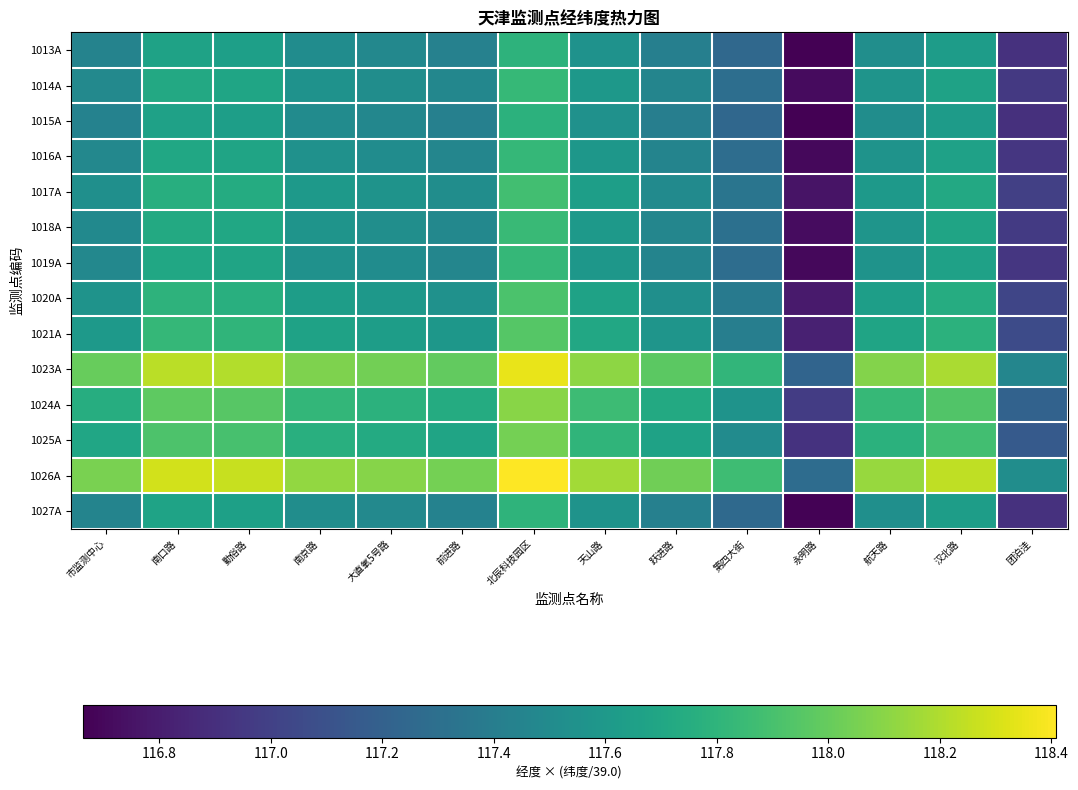

Reading right to left, list all the values displayed in this chart.

1013A: 团泊洼=116.9	汉北路=117.6	航天路=117.5	永明路=116.7	第四大街=117.3	跃进路=117.4	天山路=117.6	北辰科技园区=117.8	前进路=117.4	大直氧5号路=117.5	南京路=117.5	勤俗路=117.6	南口路=117.7	市监测中心=117.4
1014A: 团泊洼=117.0	汉北路=117.7	航天路=117.6	永明路=116.7	第四大街=117.3	跃进路=117.5	天山路=117.6	北辰科技园区=117.8	前进路=117.5	大直氧5号路=117.5	南京路=117.6	勤俗路=117.7	南口路=117.7	市监测中心=117.5
1015A: 团泊洼=116.9	汉北路=117.6	航天路=117.5	永明路=116.7	第四大街=117.2	跃进路=117.4	天山路=117.5	北辰科技园区=117.8	前进路=117.4	大直氧5号路=117.5	南京路=117.5	勤俗路=117.6	南口路=117.7	市监测中心=117.4
1016A: 团泊洼=116.9	汉北路=117.7	航天路=117.6	永明路=116.7	第四大街=117.3	跃进路=117.4	天山路=117.6	北辰科技园区=117.8	前进路=117.5	大直氧5号路=117.5	南京路=117.5	勤俗路=117.7	南口路=117.7	市监测中心=117.5
1017A: 团泊洼=117.0	汉北路=117.7	航天路=117.6	永明路=116.8	第四大街=117.3	跃进路=117.5	天山路=117.6	北辰科技园区=117.9	前进路=117.5	大直氧5号路=117.6	南京路=117.6	勤俗路=117.7	南口路=117.8	市监测中心=117.5
1018A: 团泊洼=117.0	汉北路=117.7	航天路=117.6	永明路=116.7	第四大街=117.3	跃进路=117.5	天山路=117.6	北辰科技园区=117.8	前进路=117.5	大直氧5号路=117.5	南京路=117.6	勤俗路=117.7	南口路=117.7	市监测中心=117.5
1019A: 团泊洼=116.9	汉北路=117.7	航天路=117.6	永明路=116.7	第四大街=117.3	跃进路=117.4	天山路=117.6	北辰科技园区=117.8	前进路=117.5	大直氧5号路=117.5	南京路=117.5	勤俗路=117.7	南口路=117.7	市监测中心=117.5
1020A: 团泊洼=117.0	汉北路=117.7	航天路=117.6	永明路=116.8	第四大街=117.4	跃进路=117.5	天山路=117.7	北辰科技园区=117.9	前进路=117.5	大直氧5号路=117.6	南京路=117.6	勤俗路=117.8	南口路=117.8	市监测中心=117.6
1021A: 团泊洼=117.1	汉北路=117.8	航天路=117.7	永明路=116.8	第四大街=117.4	跃进路=117.6	天山路=117.7	北辰科技园区=117.9	前进路=117.6	大直氧5号路=117.6	南京路=117.7	勤俗路=117.8	南口路=117.8	市监测中心=117.6
1023A: 团泊洼=117.5	汉北路=118.2	航天路=118.1	永明路=117.2	第四大街=117.8	跃进路=118.0	天山路=118.1	北辰科技园区=118.4	前进路=118.0	大直氧5号路=118.0	南京路=118.1	勤俗路=118.2	南口路=118.2	市监测中心=118.0
1024A: 团泊洼=117.2	汉北路=117.9	航天路=117.8	永明路=117.0	第四大街=117.6	跃进路=117.7	天山路=117.9	北辰科技园区=118.1	前进路=117.7	大直氧5号路=117.8	南京路=117.8	勤俗路=118.0	南口路=118.0	市监测中心=117.7
1025A: 团泊洼=117.2	汉北路=117.9	航天路=117.8	永明路=116.9	第四大街=117.5	跃进路=117.7	天山路=117.8	北辰科技园区=118.0	前进路=117.7	大直氧5号路=117.7	南京路=117.8	勤俗路=117.9	南口路=117.9	市监测中心=117.7
1026A: 团泊洼=117.5	汉北路=118.2	航天路=118.1	永明路=117.3	第四大街=117.9	跃进路=118.0	天山路=118.2	北辰科技园区=118.4	前进路=118.0	大直氧5号路=118.1	南京路=118.1	勤俗路=118.3	南口路=118.3	市监测中心=118.1
1027A: 团泊洼=116.9	汉北路=117.6	航天路=117.5	永明路=116.7	第四大街=117.3	跃进路=117.4	天山路=117.6	北辰科技园区=117.8	前进路=117.4	大直氧5号路=117.5	南京路=117.5	勤俗路=117.7	南口路=117.7	市监测中心=117.4